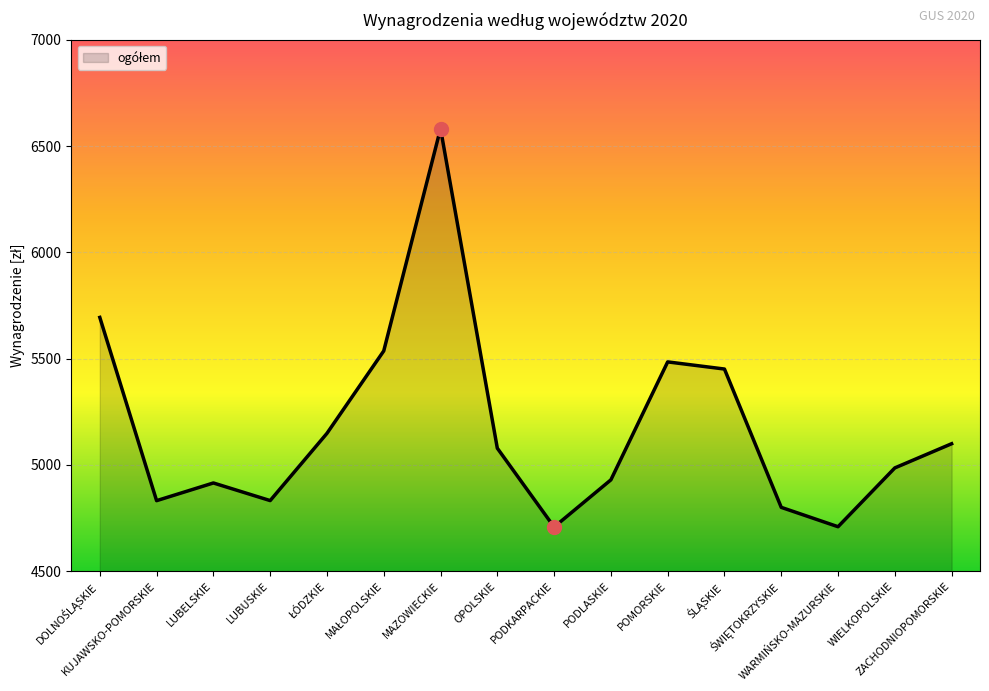

What is the smallest value displayed?

4707.8